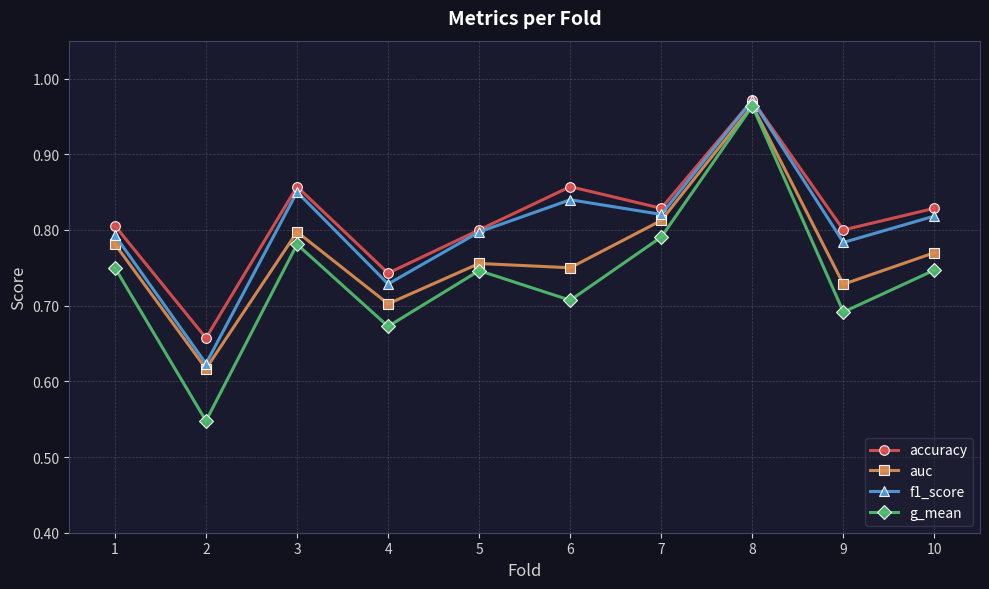

At how many categories does at least one series exceed 0?

10